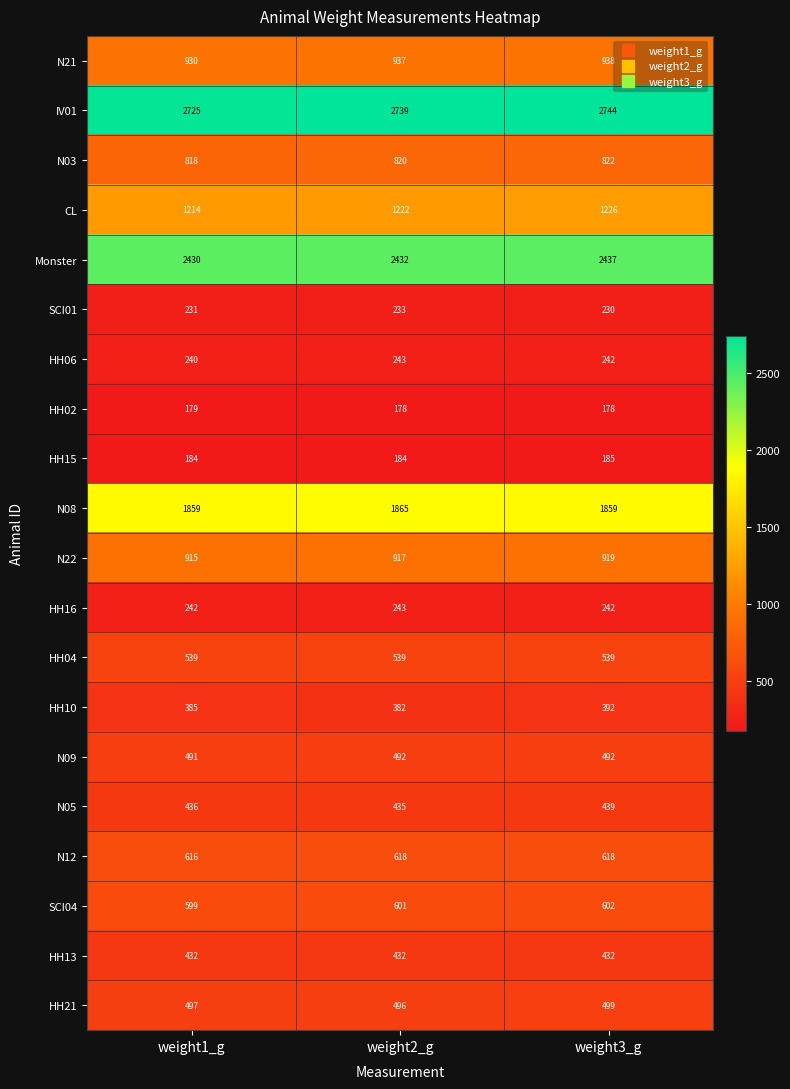

What is the average value of the IV01 series?

2736